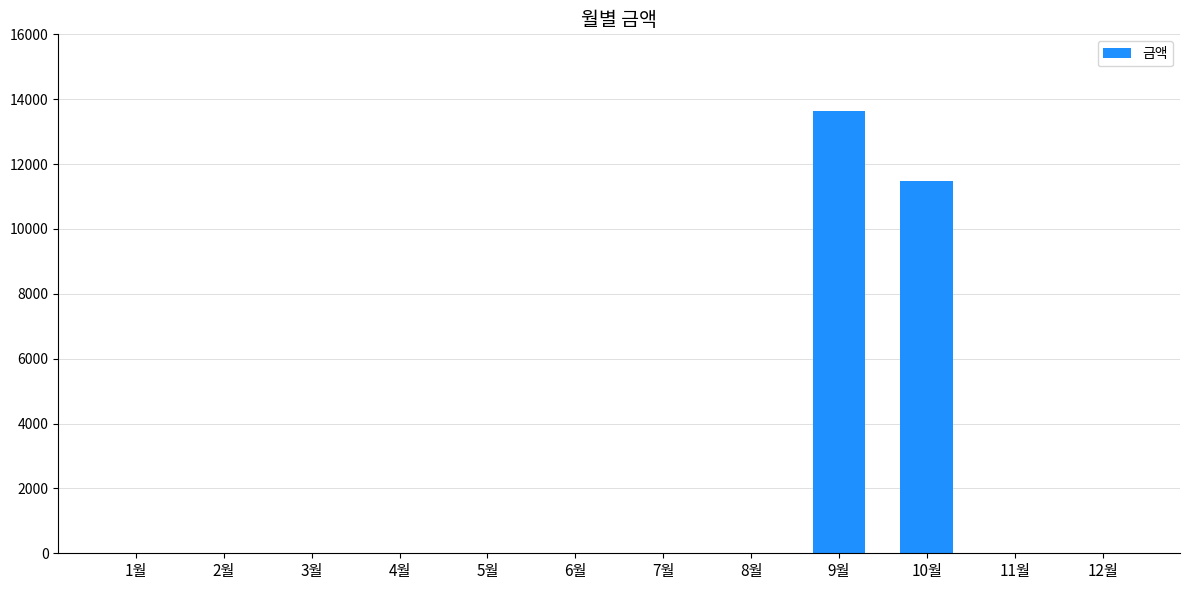

How many values exceed 0?

2